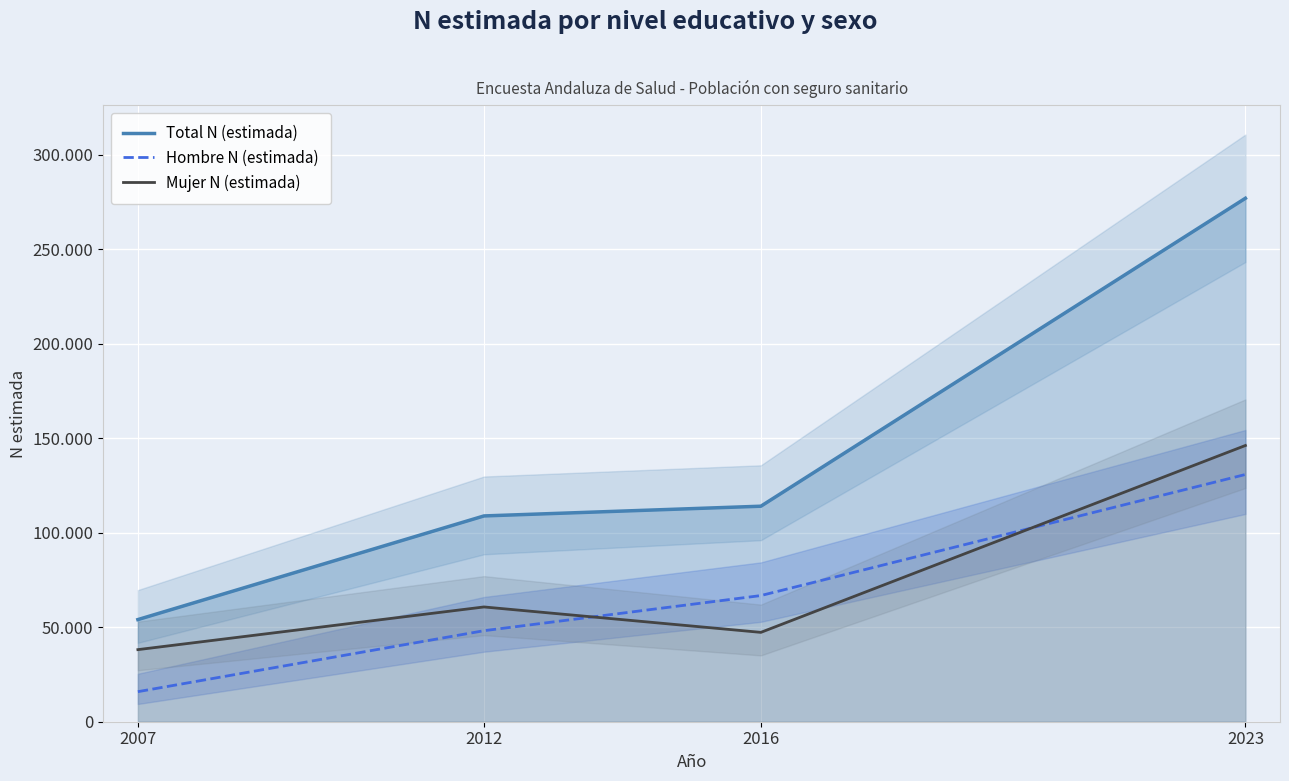

Which label corresponds to the smallest value in the chart?

2007